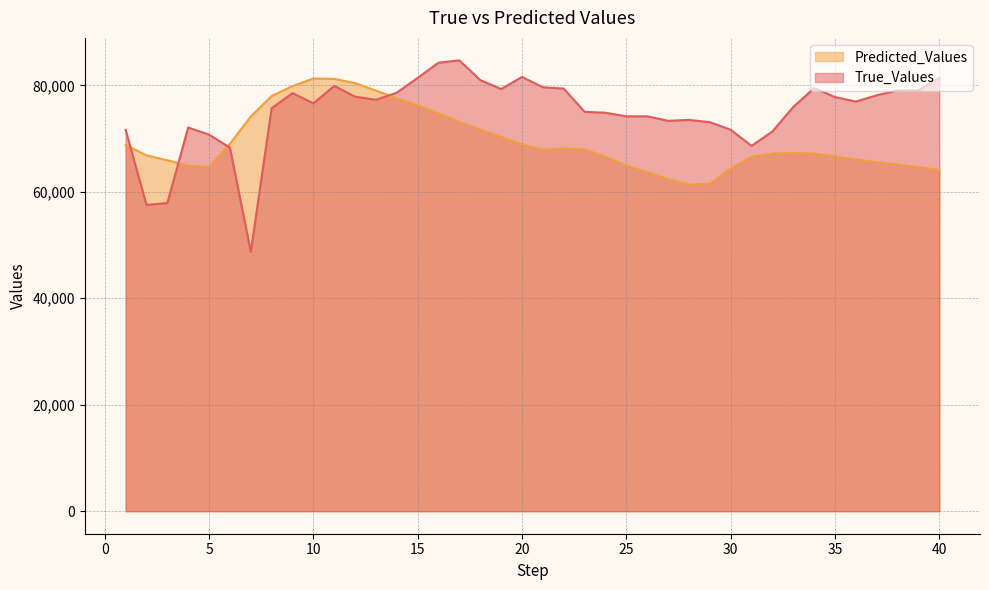

How many interior local valleys does the True_Values series have?

8